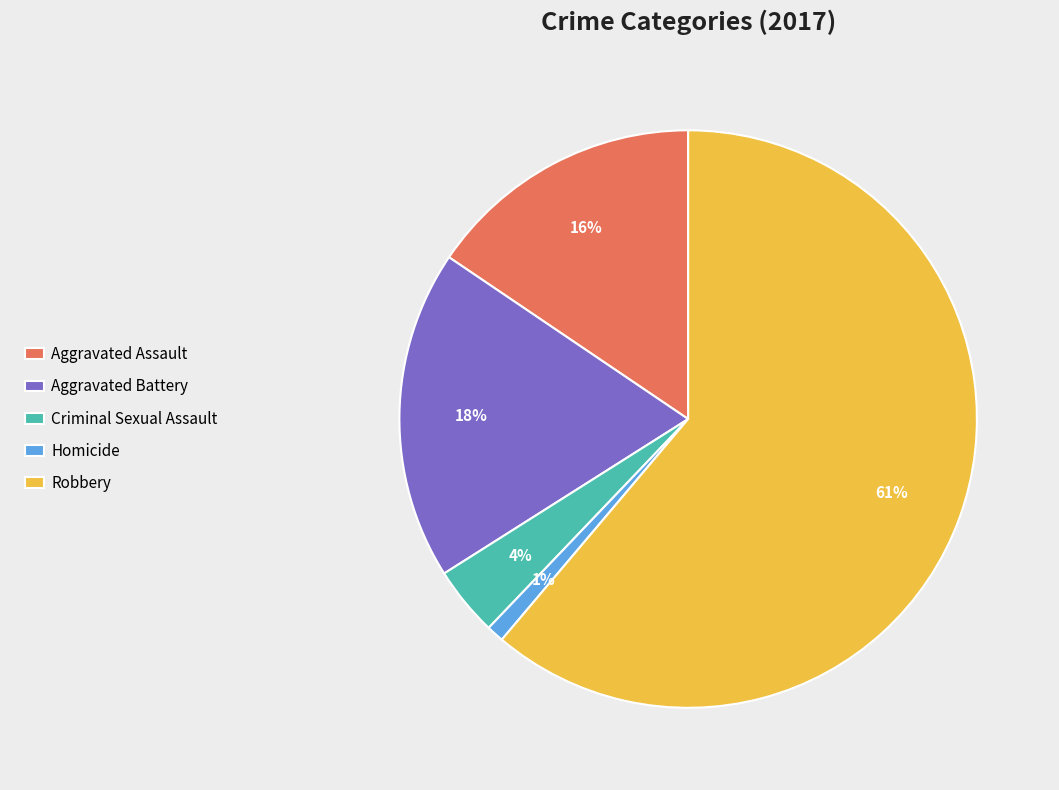

Is the sum of Homicide and Aggravated Battery greater than half?

No